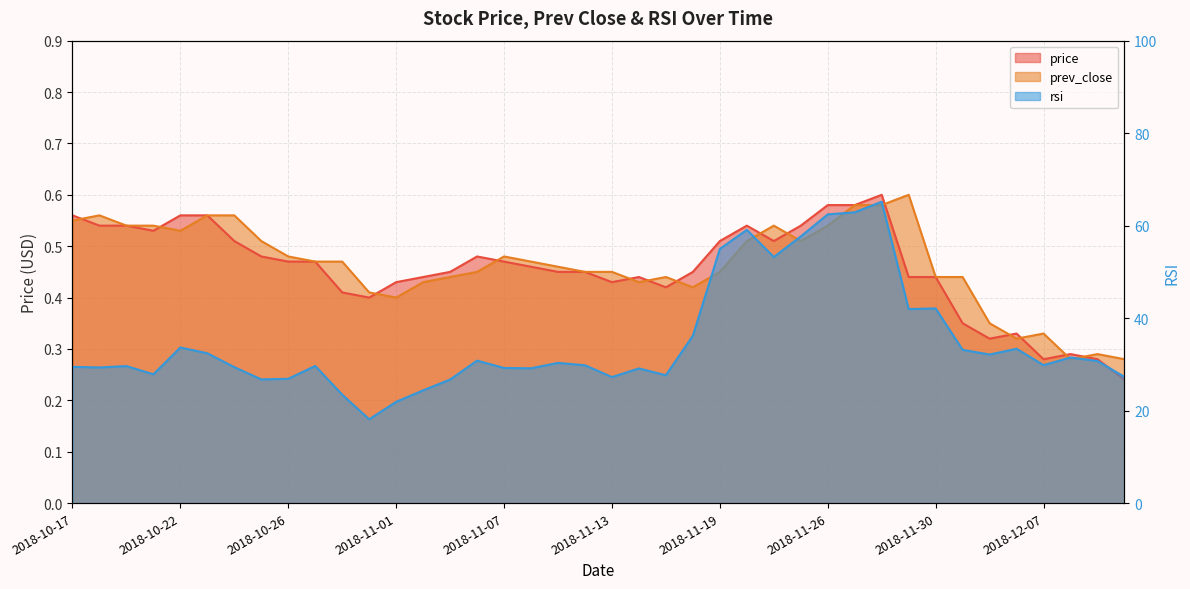

At which category does the chart reach its minimum across all series?

2018-12-12